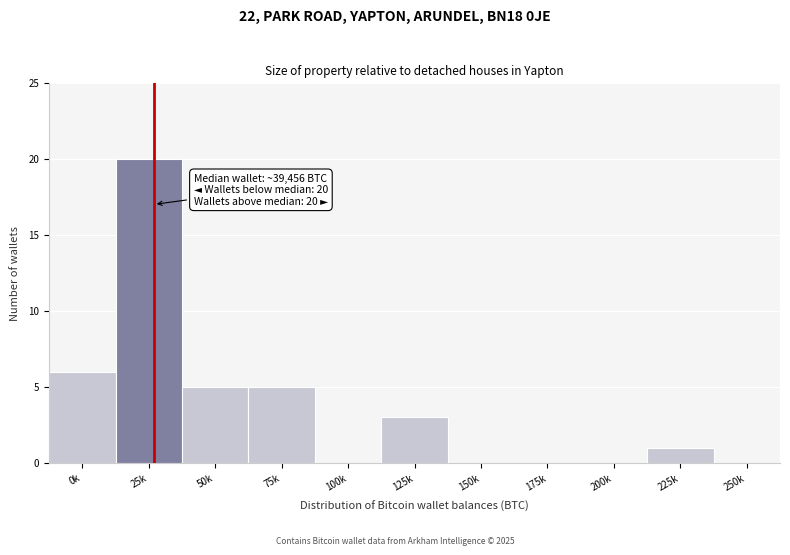

Reading left to right, extract all data points from this chart.

0k=6	25k=20	50k=5	75k=5	100k=0	125k=3	150k=0	175k=0	200k=0	225k=1	250k=0